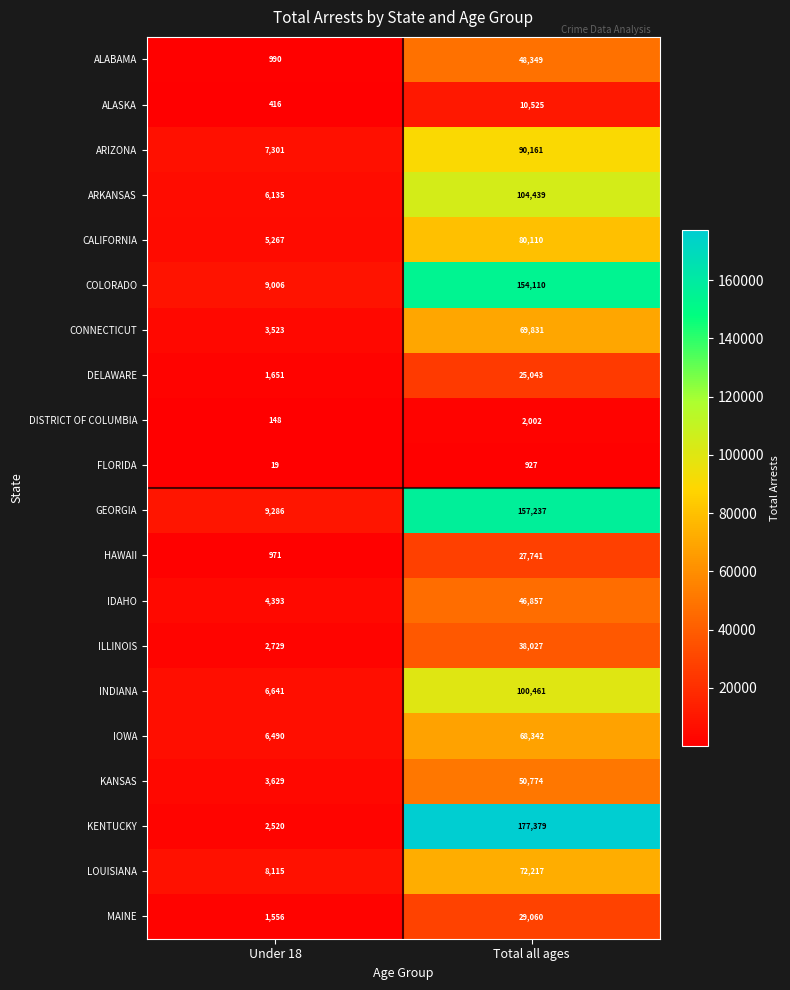

At how many categories does at least one series exceed 44571?

1